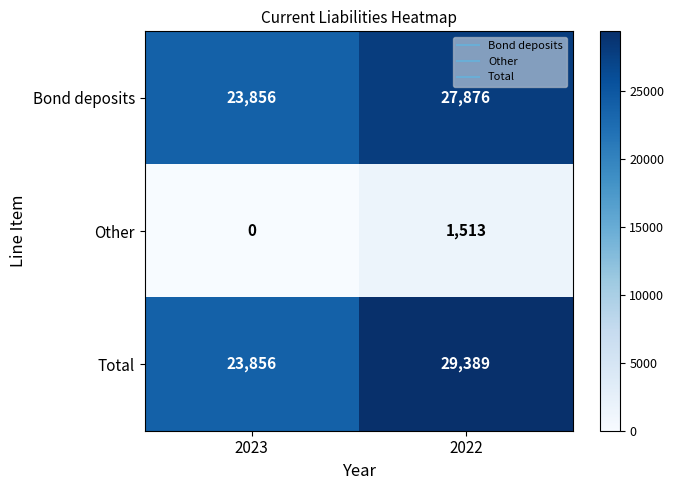

Which category has the lowest value across all series?

2023